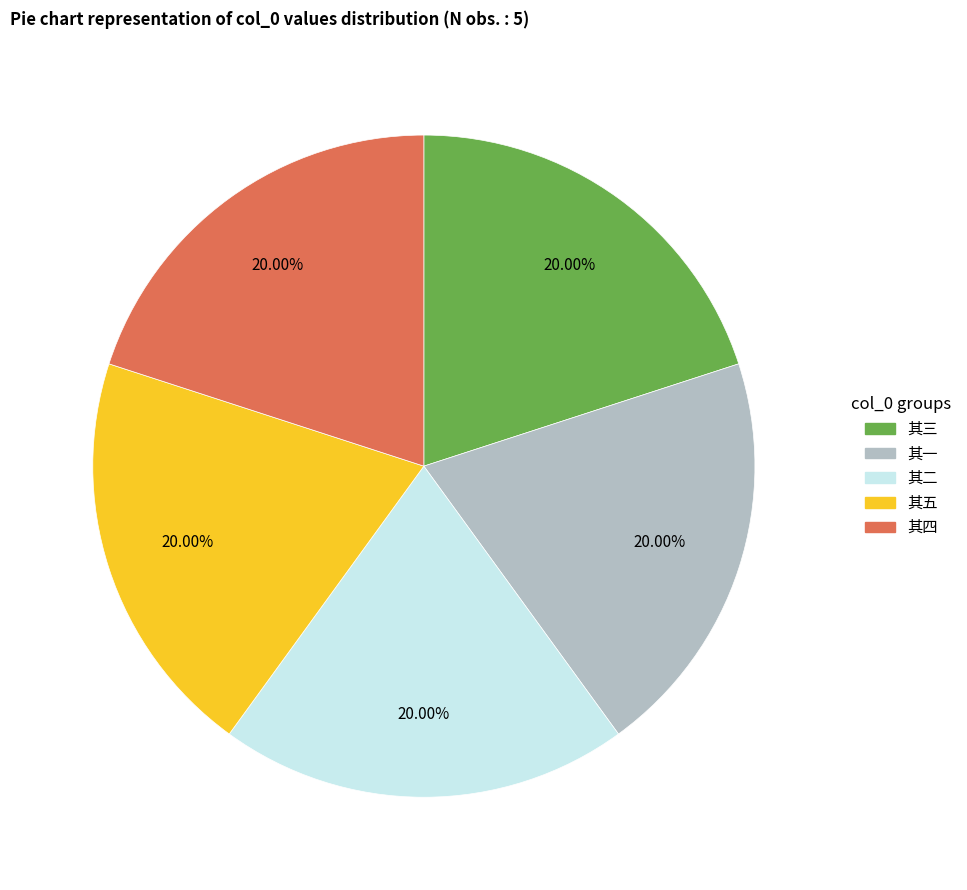

How many slices are in this pie chart?

5